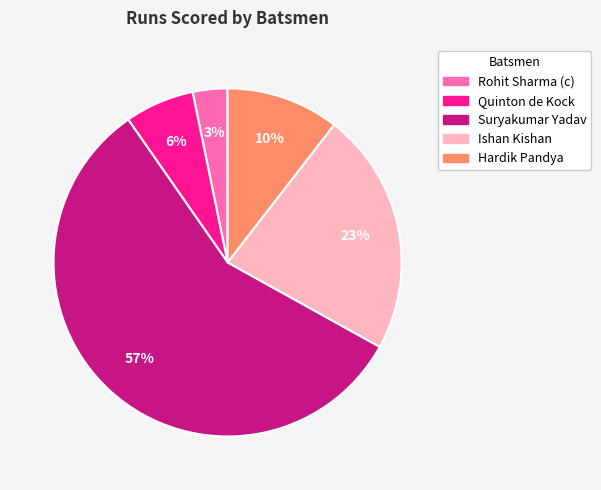

Is there any slice that represents more than half of the pie?

Yes